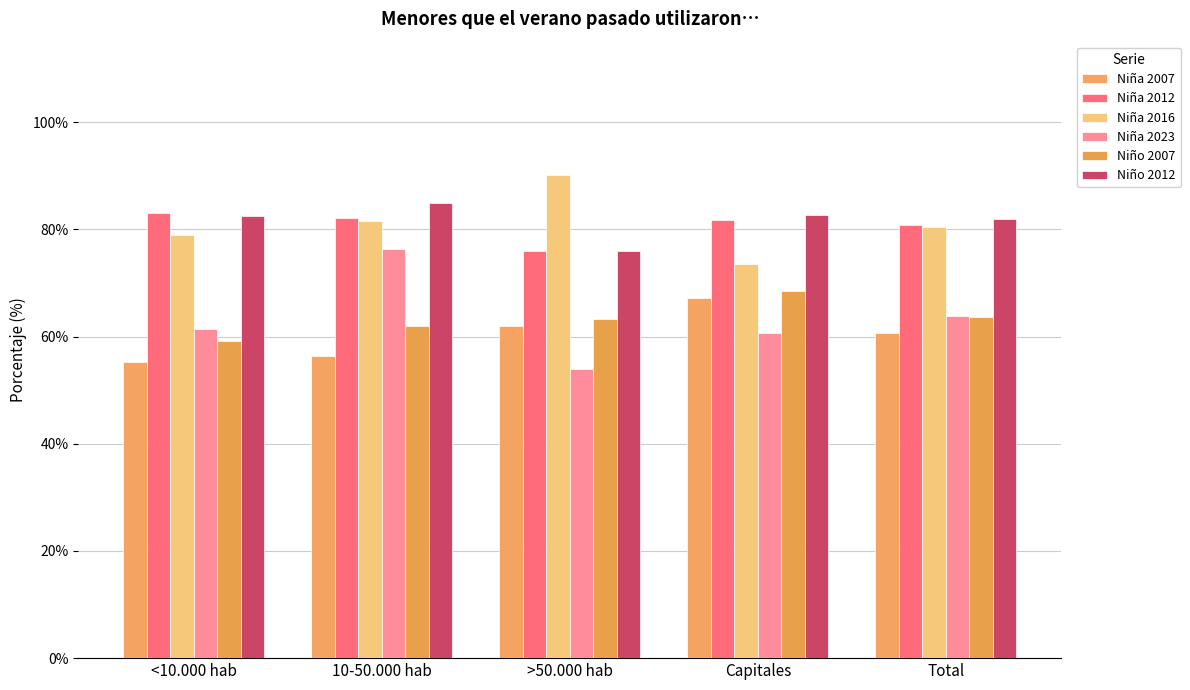

What is the difference between the highest and lowest values at Total?

21.3